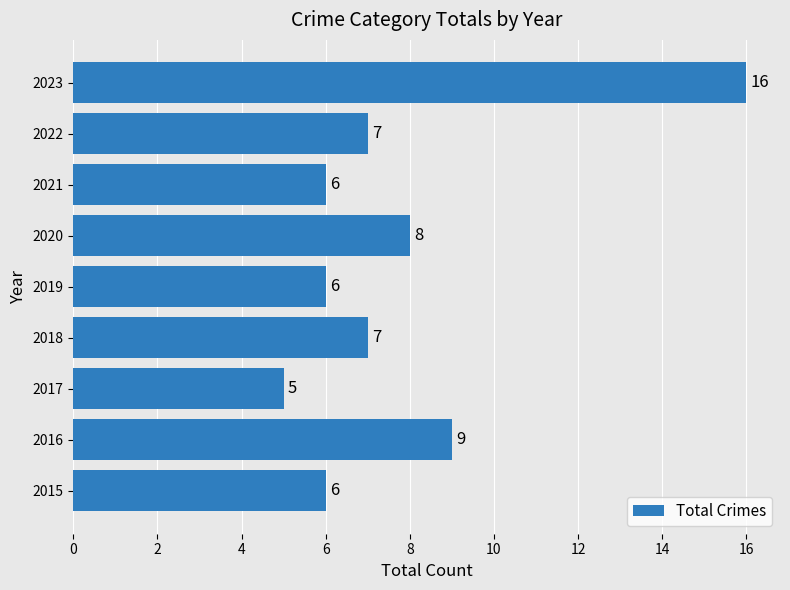

Between 2020 and 2016, which is larger?

2016